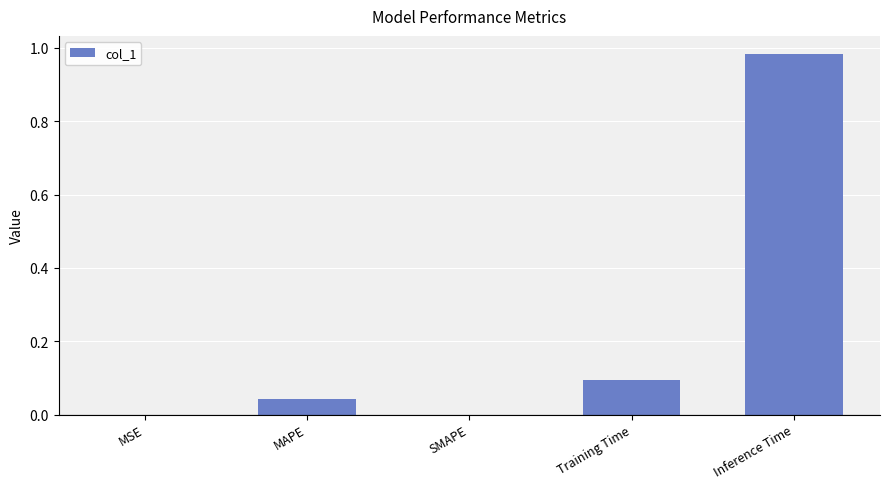

What is the sum of all values?

1.1